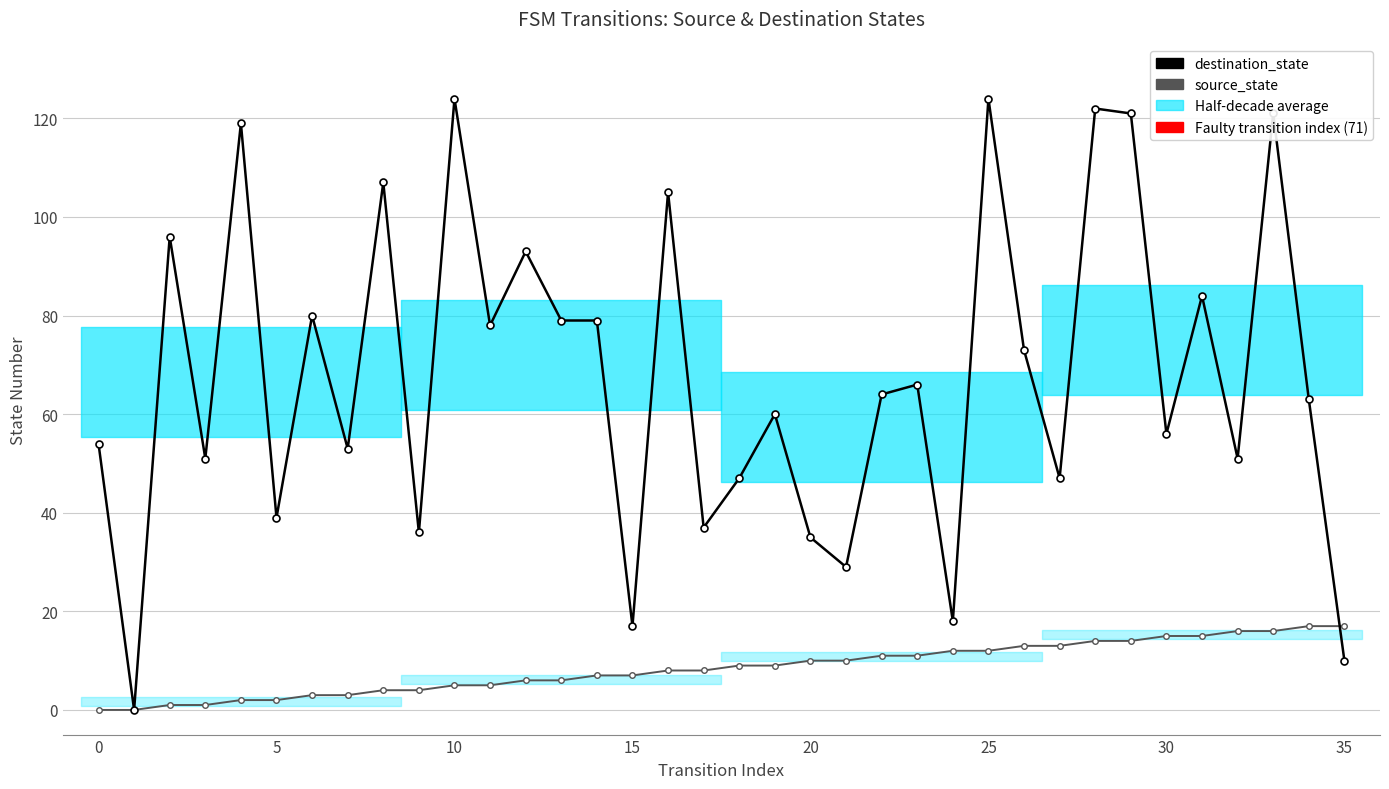

Where does the source_state series first go above 9?

20